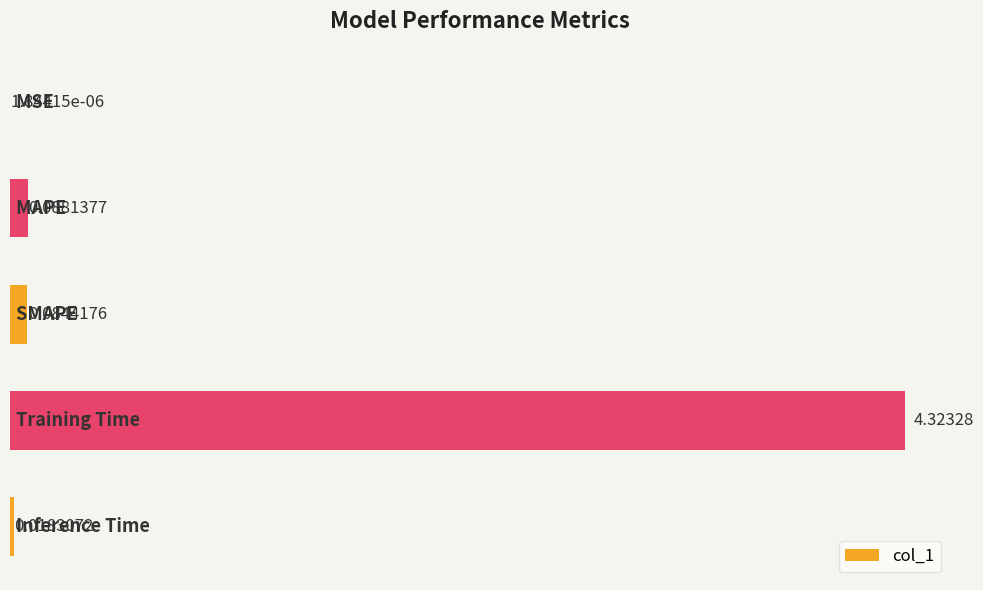

What is the sum of all values?

4.5